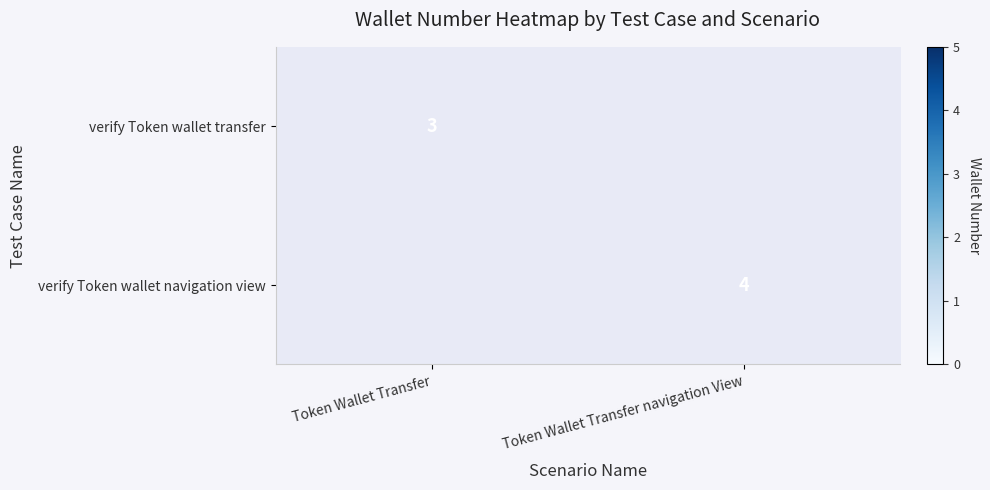

Count the number of data series in this chart.

2